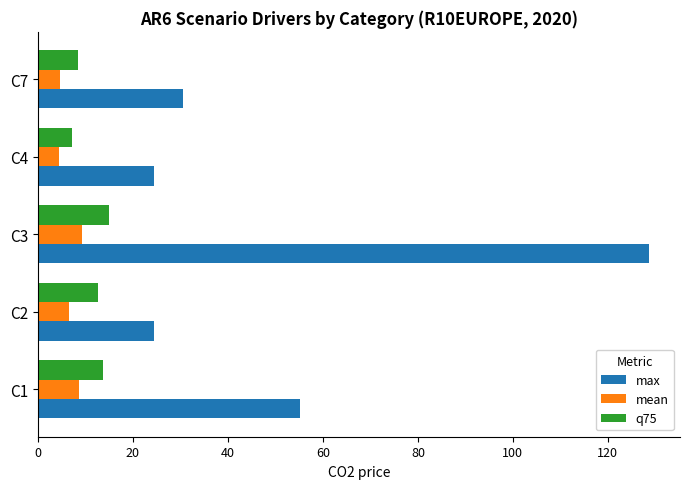

What is the total value across all series at C2?

43.6